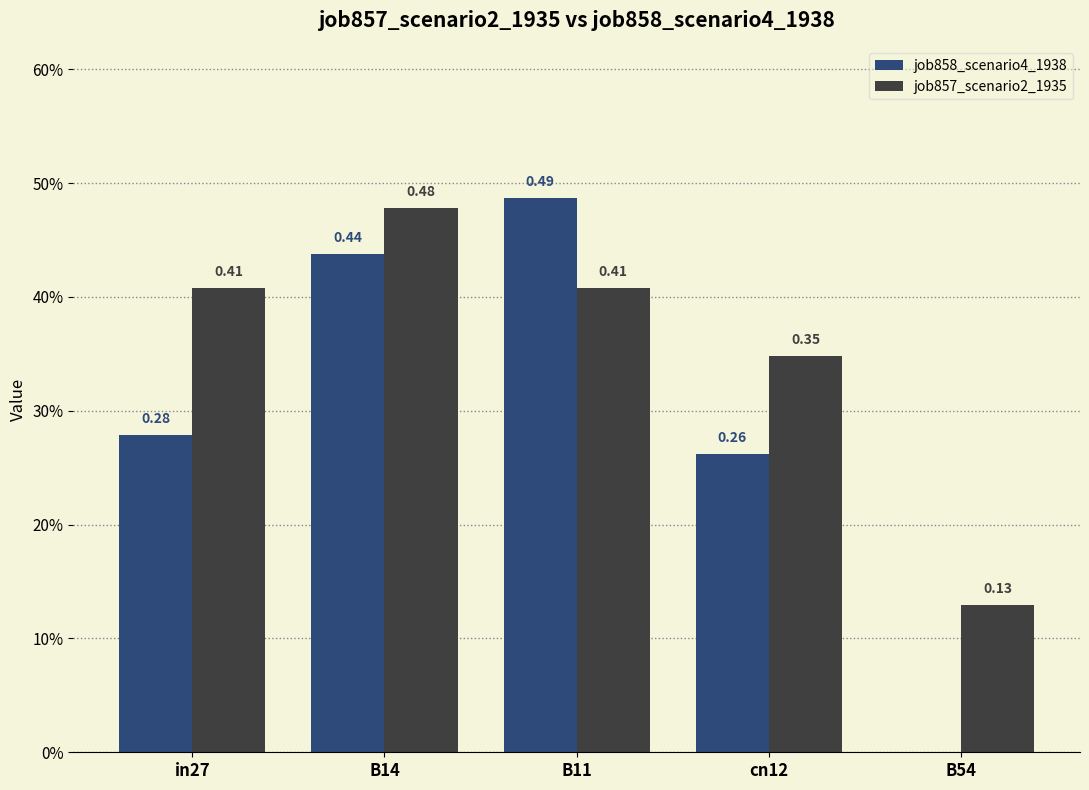

What are all the series names shown in the legend?

job858_scenario4_1938, job857_scenario2_1935